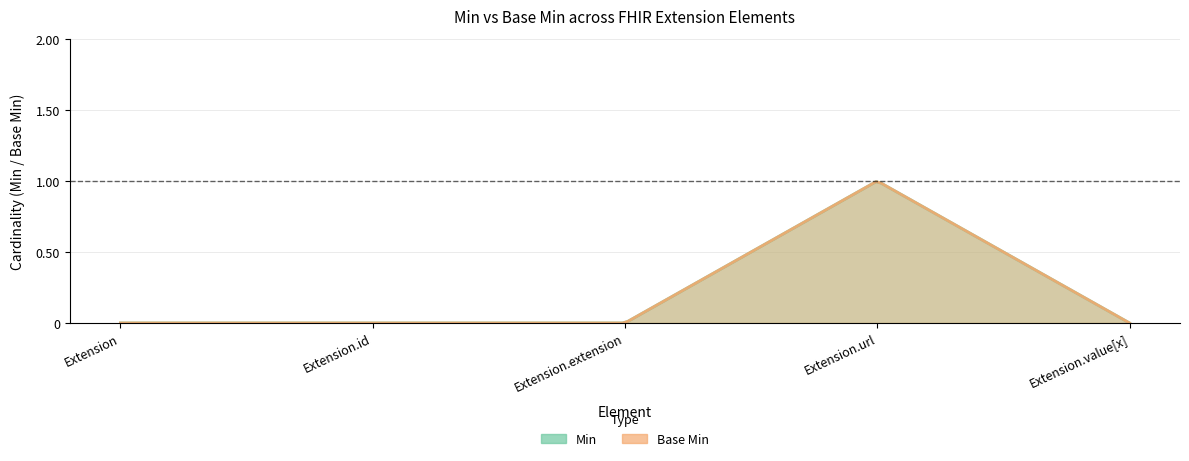

Reading right to left, transcribe all the data shown in this chart.

Min: Extension.value[x]=0	Extension.url=1	Extension.extension=0	Extension.id=0	Extension=0
Base Min: Extension.value[x]=0	Extension.url=1	Extension.extension=0	Extension.id=0	Extension=0